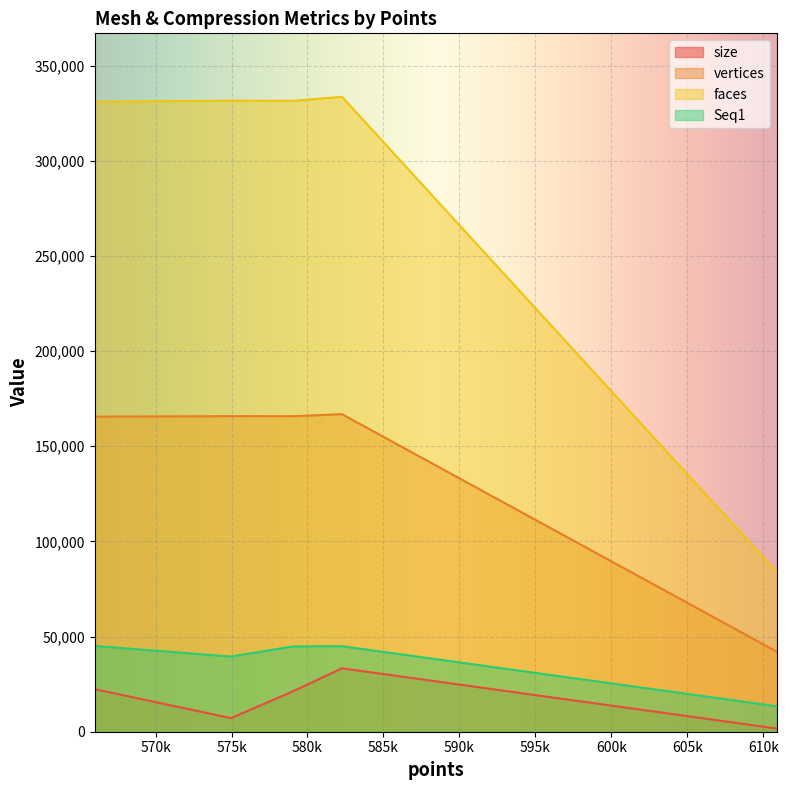

What are all the series names shown in the legend?

size, vertices, faces, Seq1